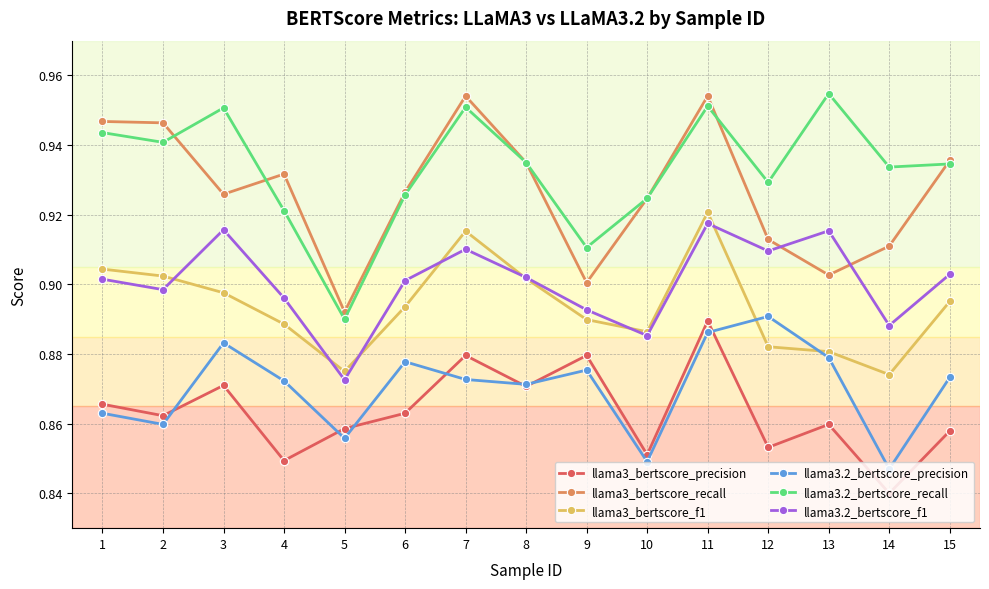

How many lines are shown in the chart?

6